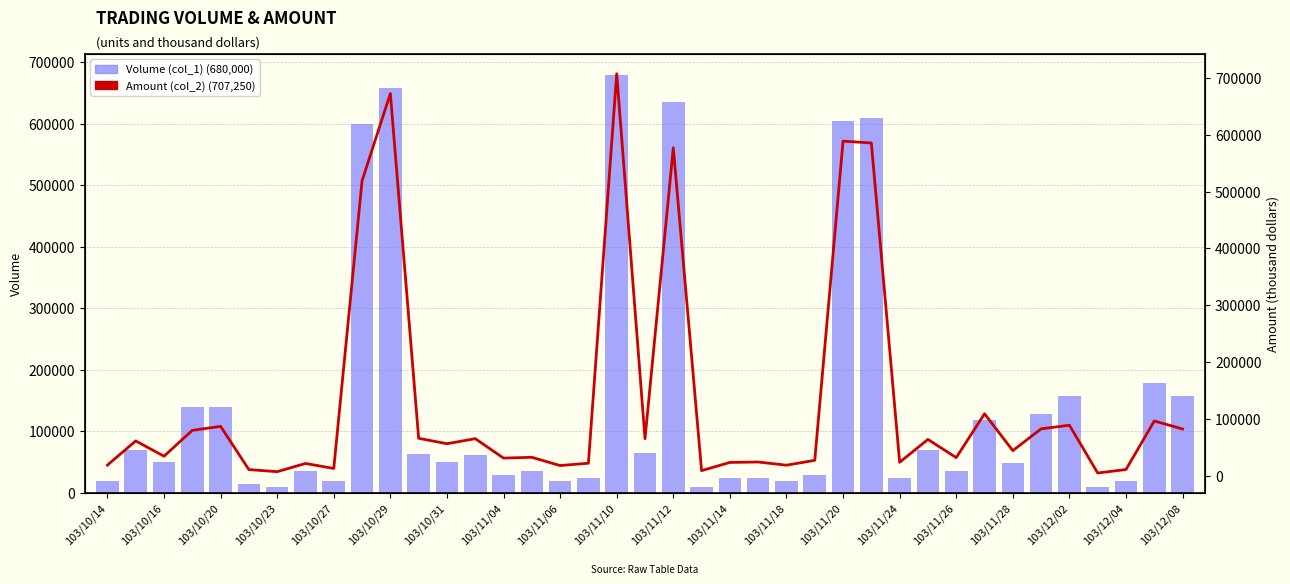

How many data points in Volume (col_1) are less than 50000?

19